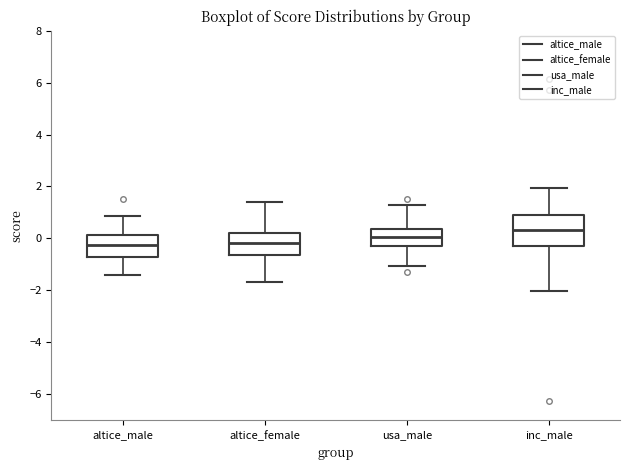

Which box's median line is the highest?

inc_male